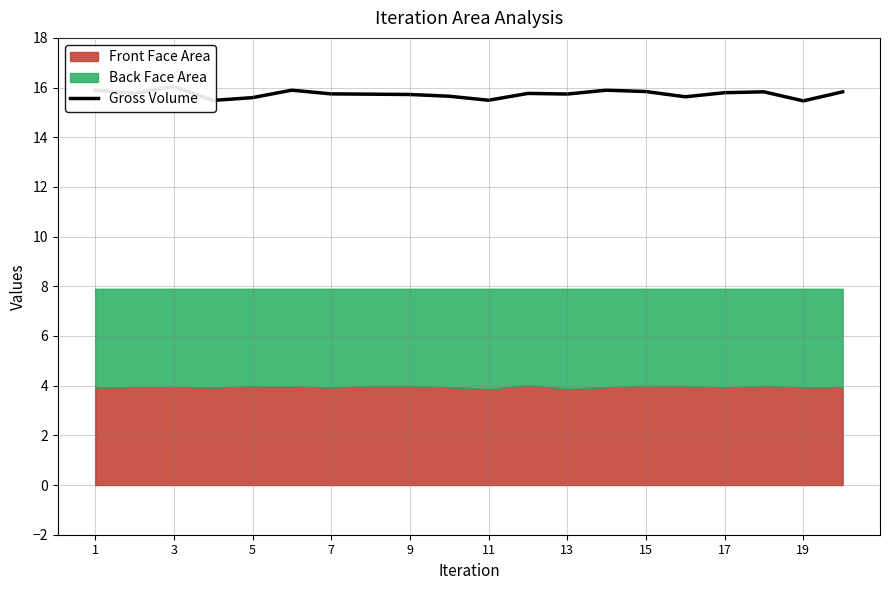

What is the sum of all values?

314.8